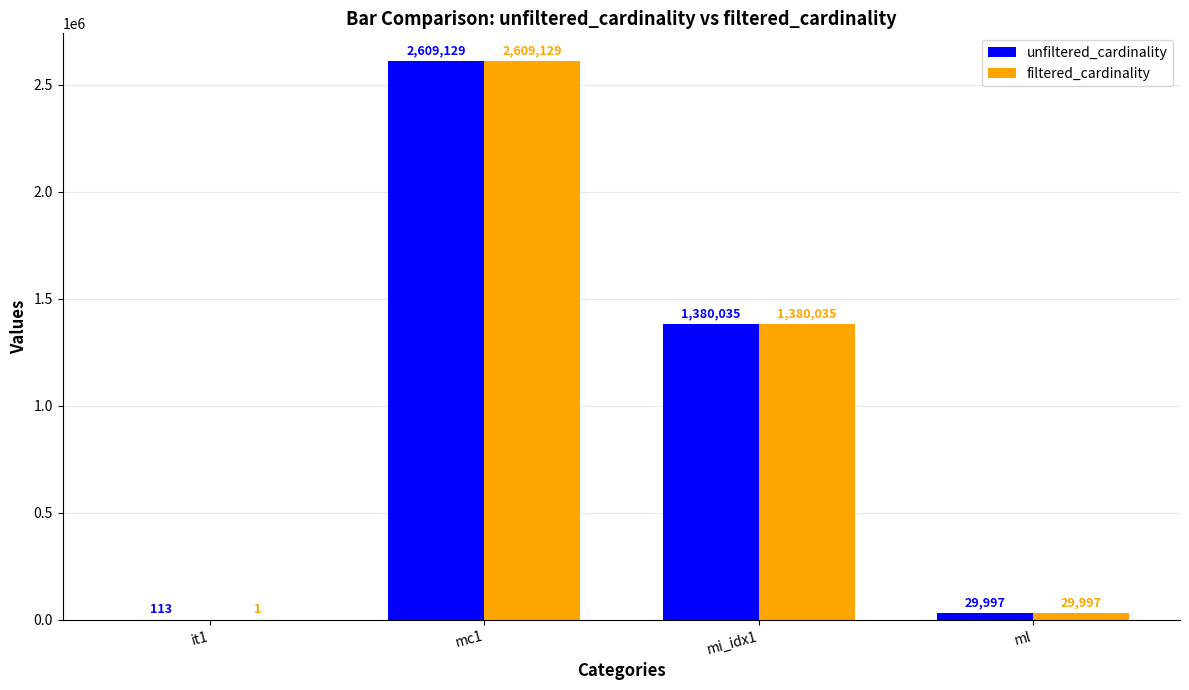

Where is unfiltered_cardinality nearest to the value 1304621?

mi_idx1